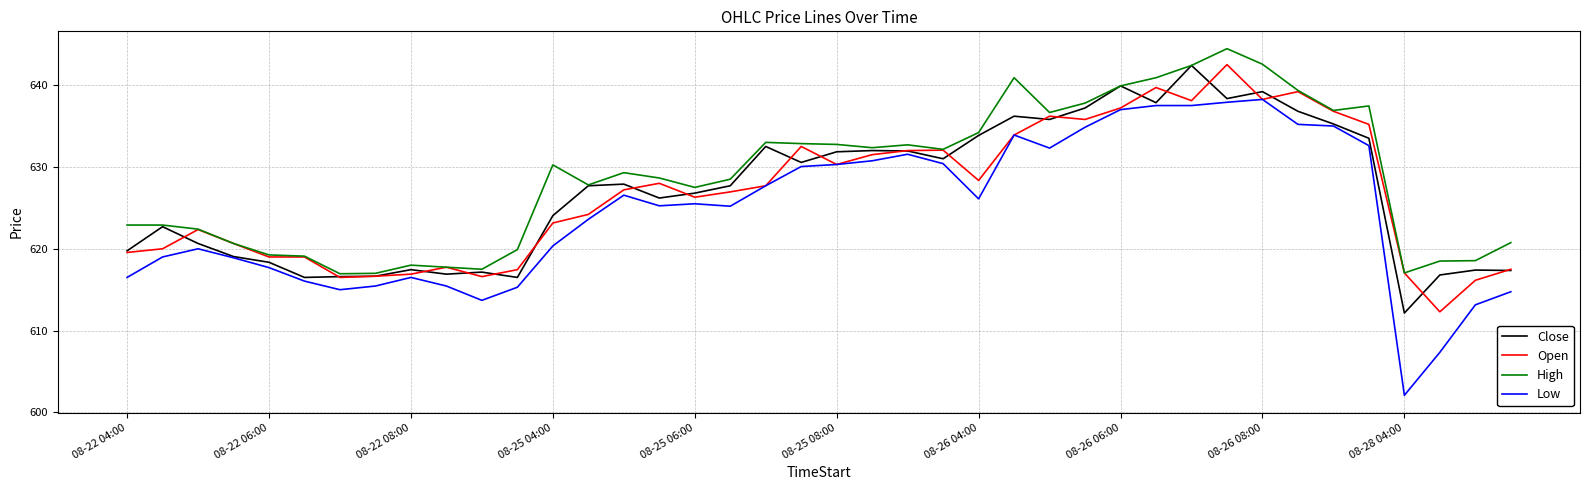

Which series has the largest range (max minus min)?

Low